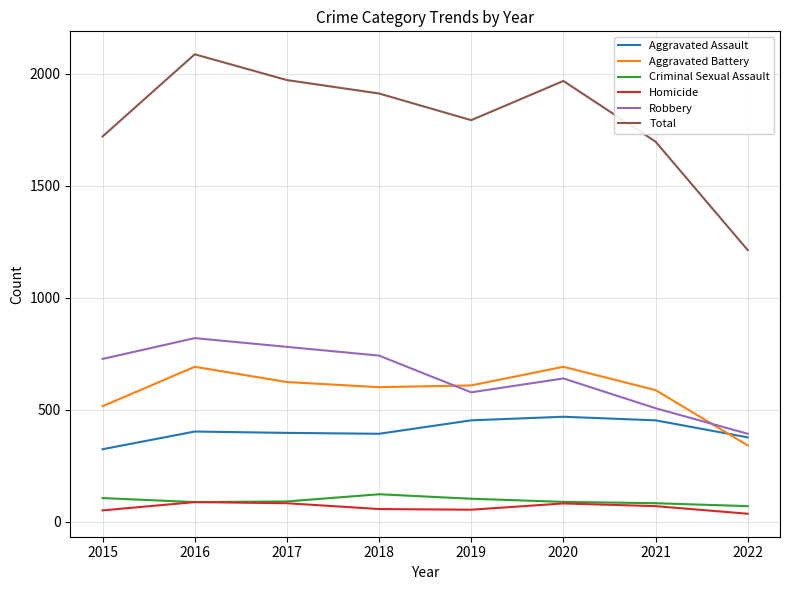

List the series in order of their peak value, highest first.

Total, Robbery, Aggravated Battery, Aggravated Assault, Criminal Sexual Assault, Homicide